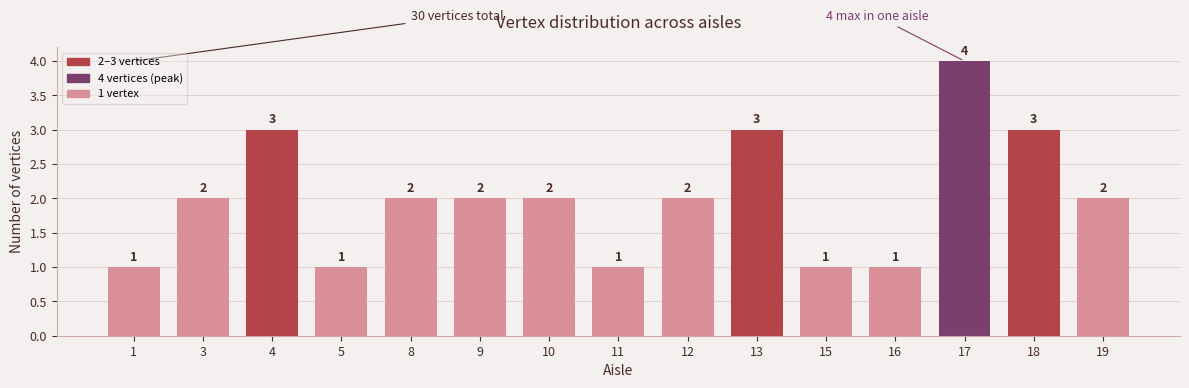

What is the sum of the values at 9 and 12?

4